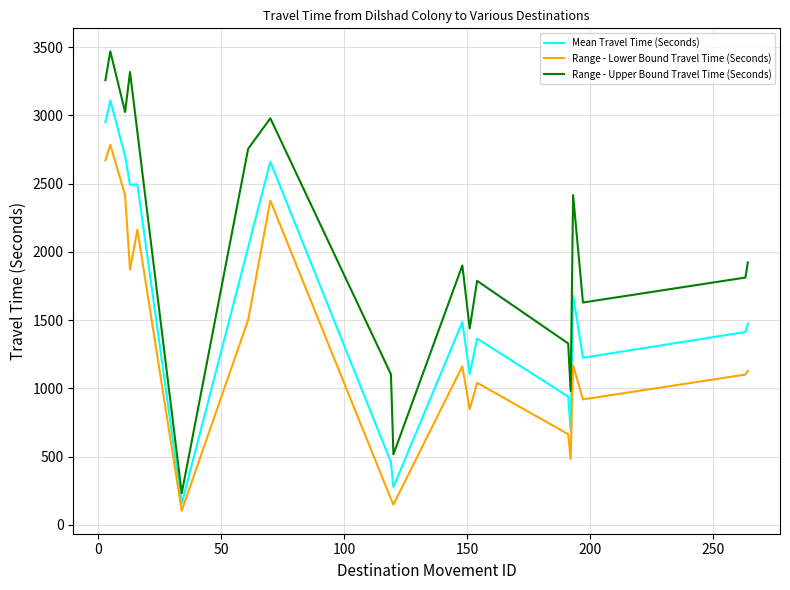

At how many categories does at least one series exceed 1346?

14